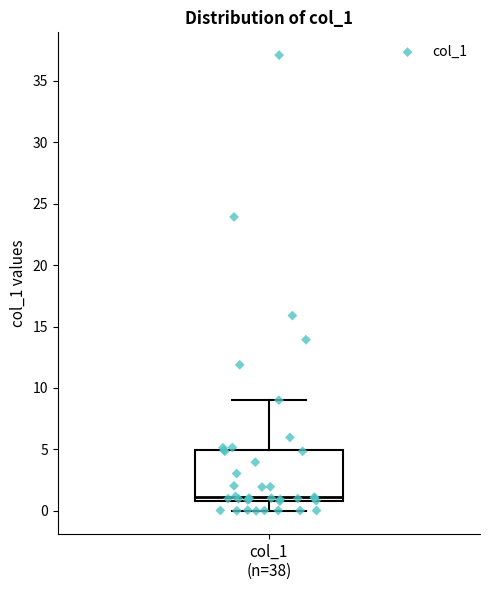

Where does the lower whisker of the box for col_1 (n=38) end on the y-axis? The values are not printed on the chart, so give them approximately, as read against the axis.

0